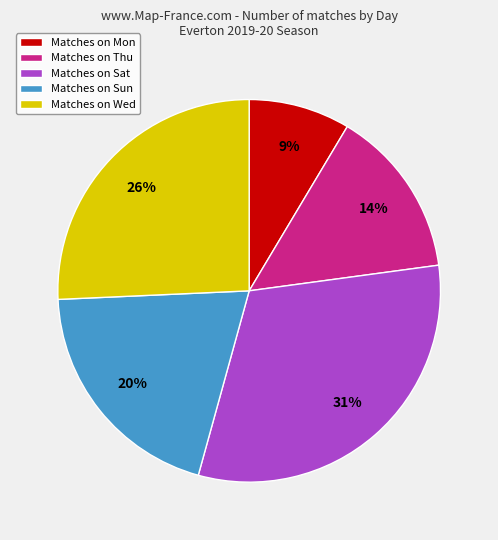

Is Matches on Sat the majority of the pie?

No